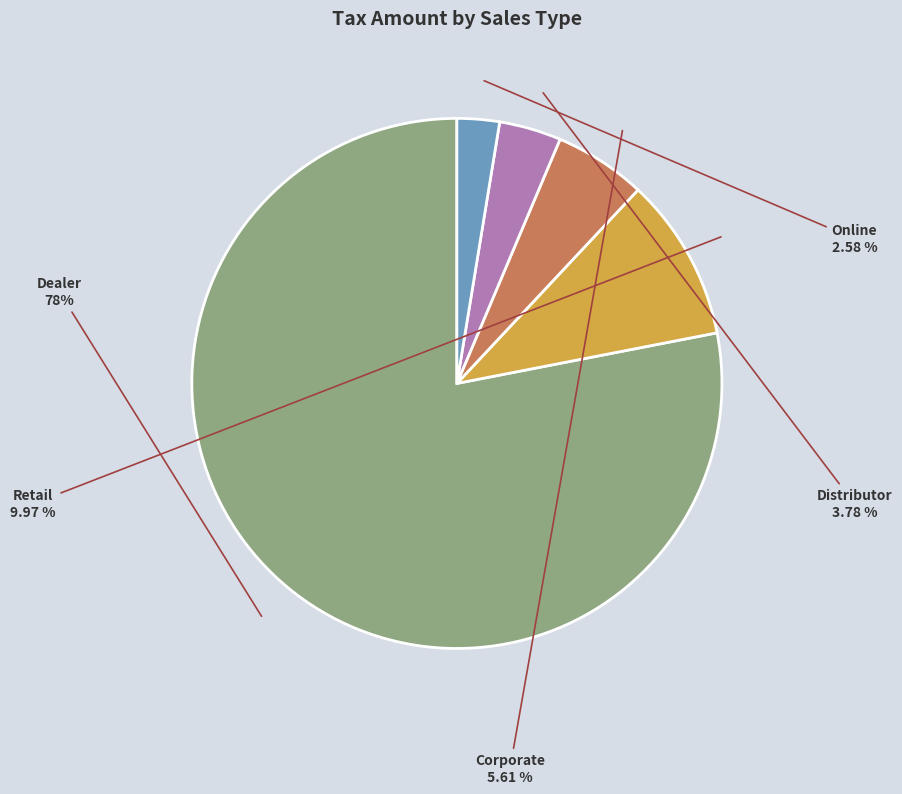

Count the number of slices in the pie.

5